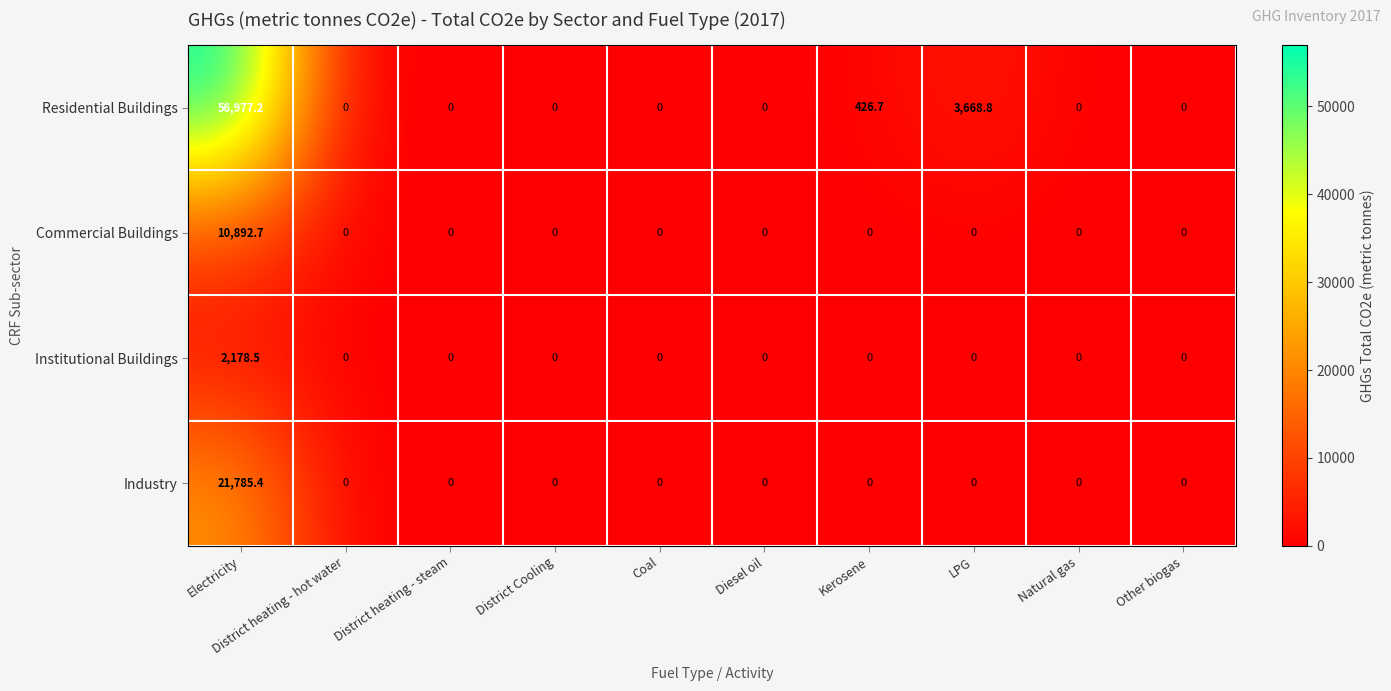

The value of Industry at District Cooling is 14198.0. True or false?

False